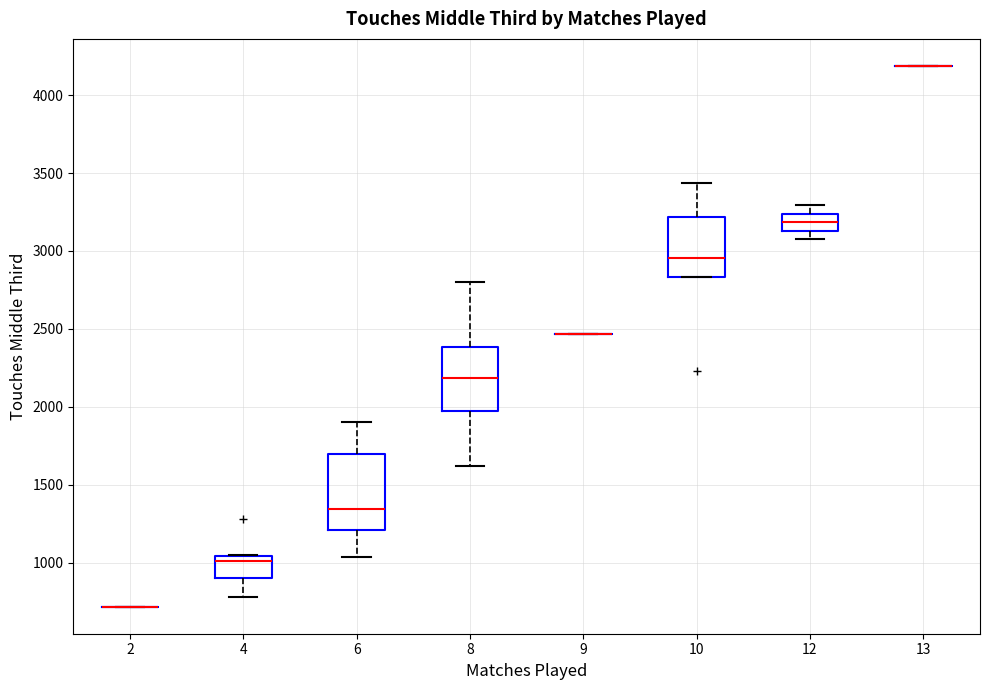

Where does the median line of the box at x = 10 sit on the y-axis? The values are not printed on the chart, so give them approximately, as read against the axis.

2950